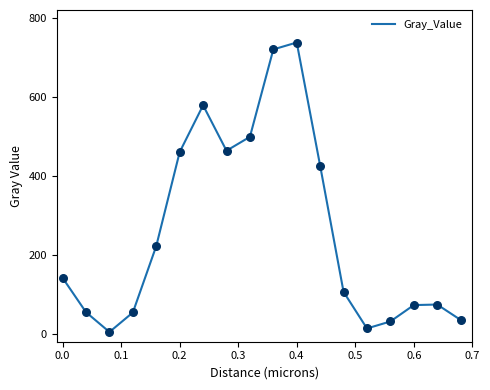

What is the difference between the maximum and minimum values?

733.1